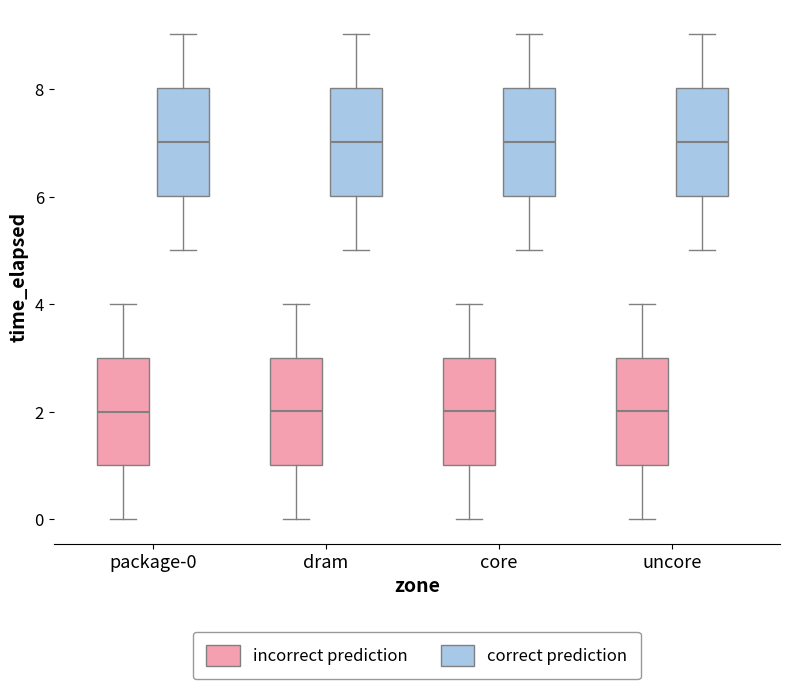

Reading left to right, read every box against the y-axis: the position of its median line, the range the box covers, and the ends of its whiskers. The values are not printed on the chart, so give them approximately, as read against the axis.

package-0 (incorrect prediction): median 2, box 1 to 3, whiskers 0 to 4
package-0 (correct prediction): median 7, box 6 to 8, whiskers 5 to 9
dram (incorrect prediction): median 2, box 1 to 3, whiskers 0 to 4
dram (correct prediction): median 7, box 6 to 8, whiskers 5 to 9
core (incorrect prediction): median 2, box 1 to 3, whiskers 0 to 4
core (correct prediction): median 7, box 6 to 8, whiskers 5 to 9
uncore (incorrect prediction): median 2, box 1 to 3, whiskers 0 to 4
uncore (correct prediction): median 7, box 6 to 8, whiskers 5 to 9